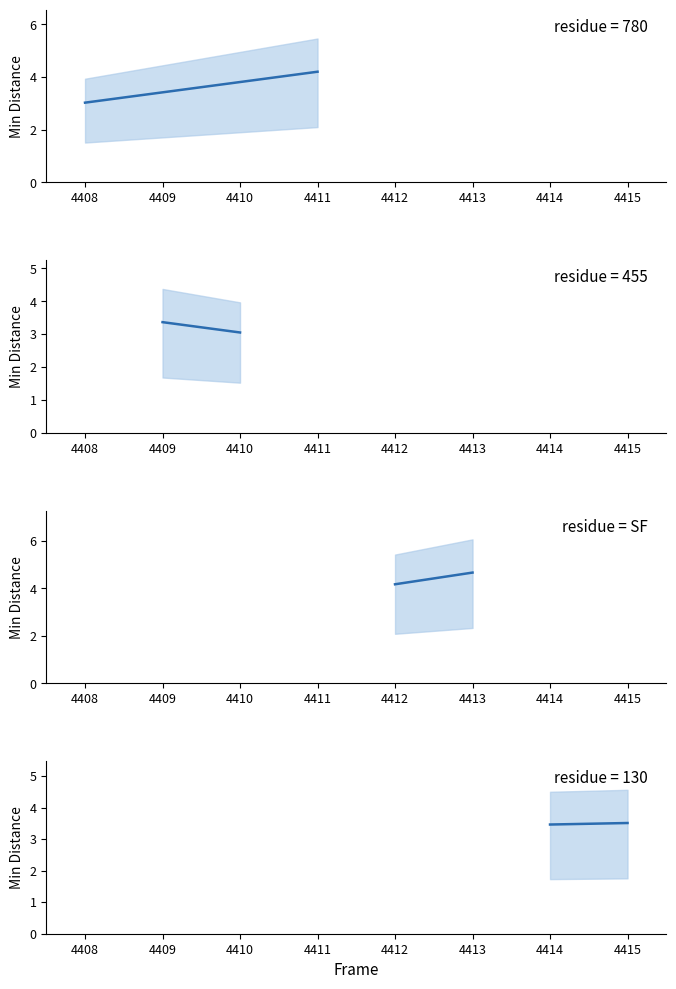

Does the chart have visible grid lines?

No